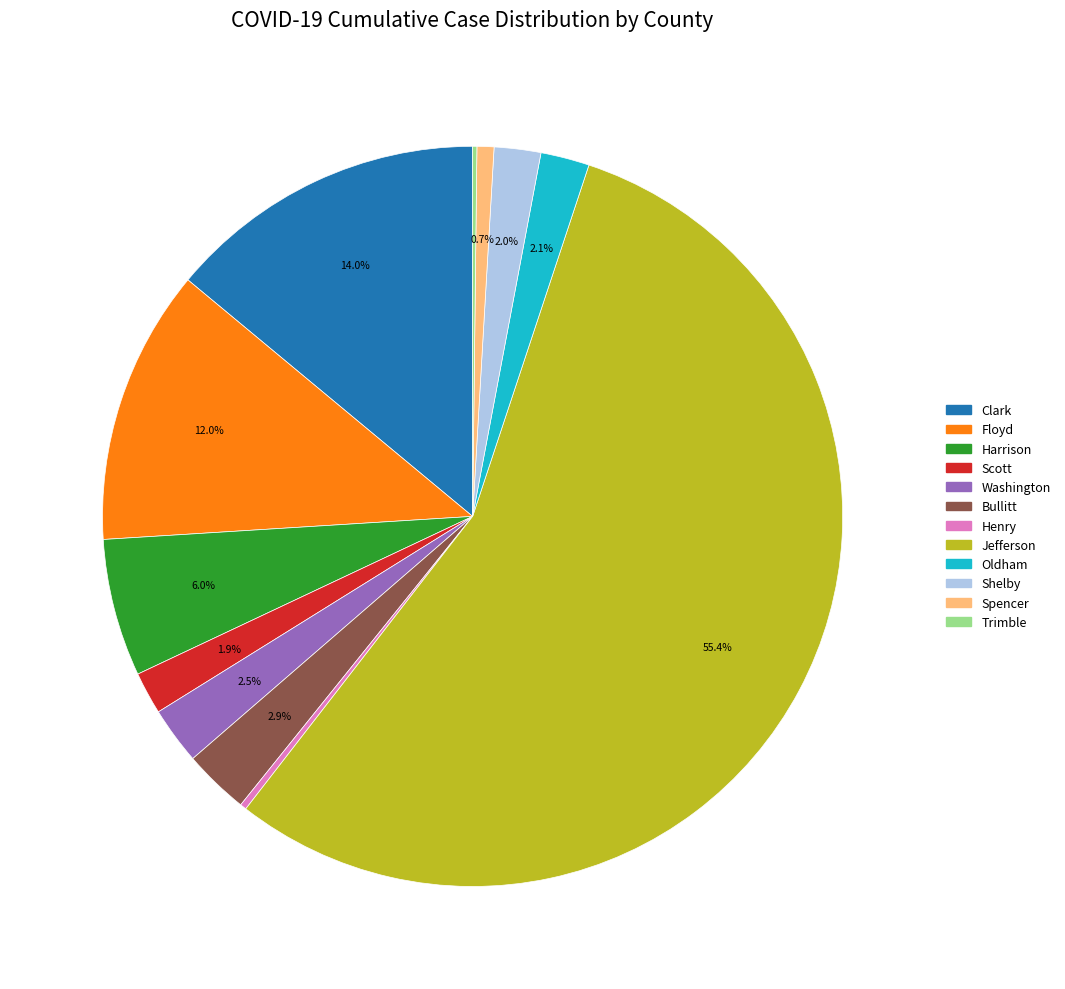

Which category has the biggest portion of the pie?

Jefferson